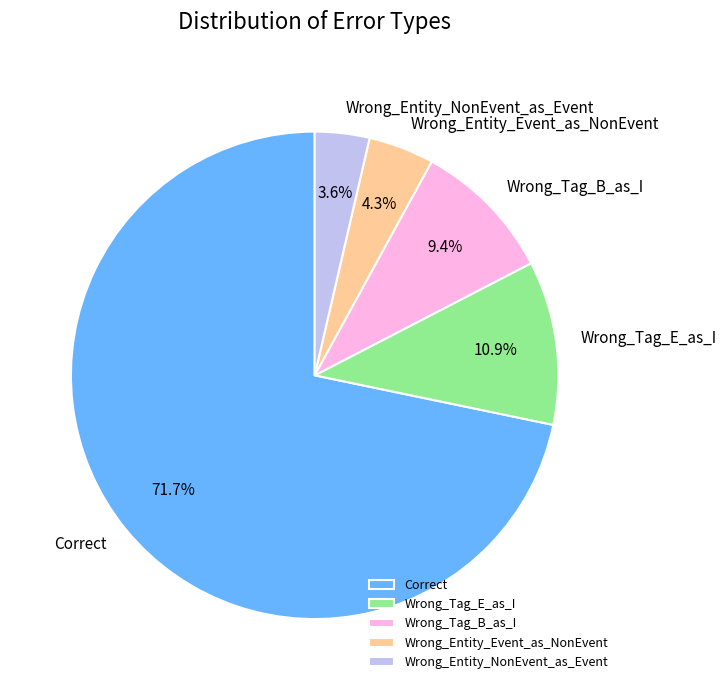

What portion of the pie excludes Wrong_Tag_B_as_I?

90.6%